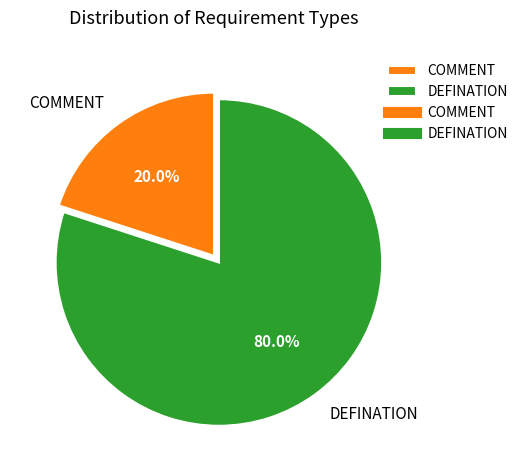

What is the largest slice in the pie chart?

DEFINATION